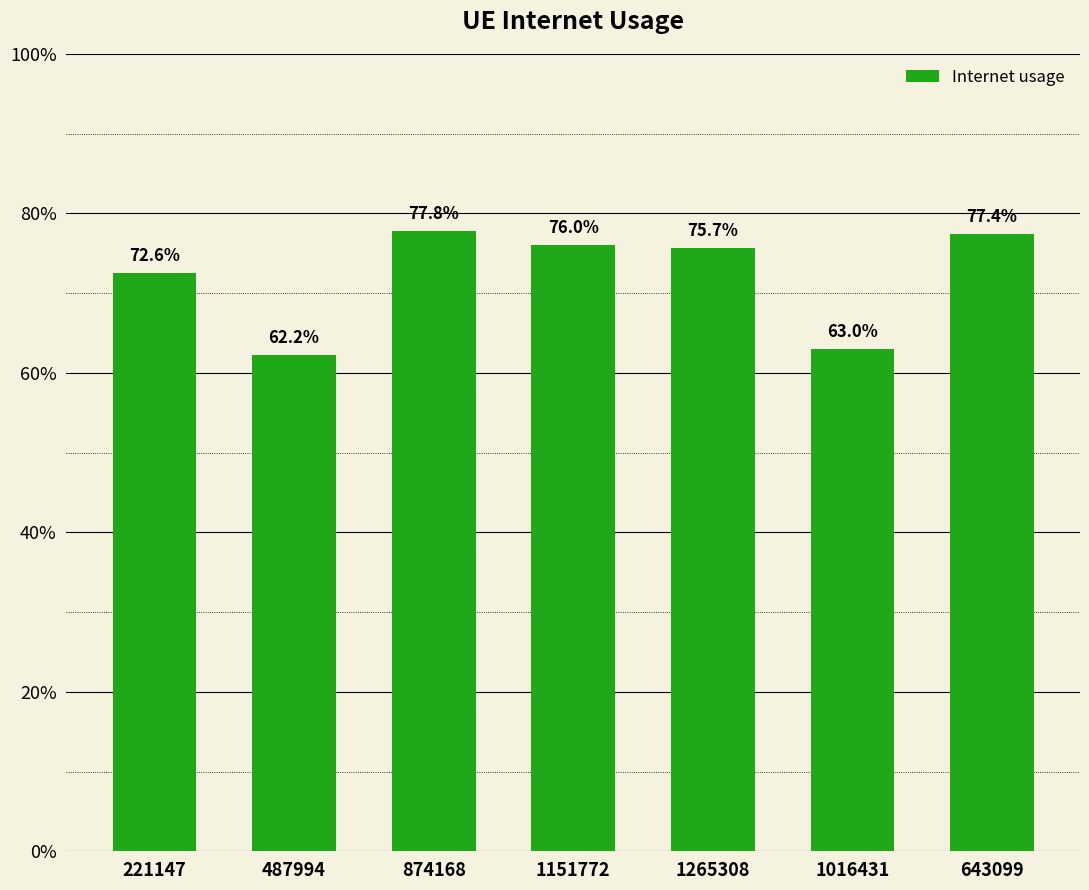

What is the difference between the maximum and minimum values?

0.2